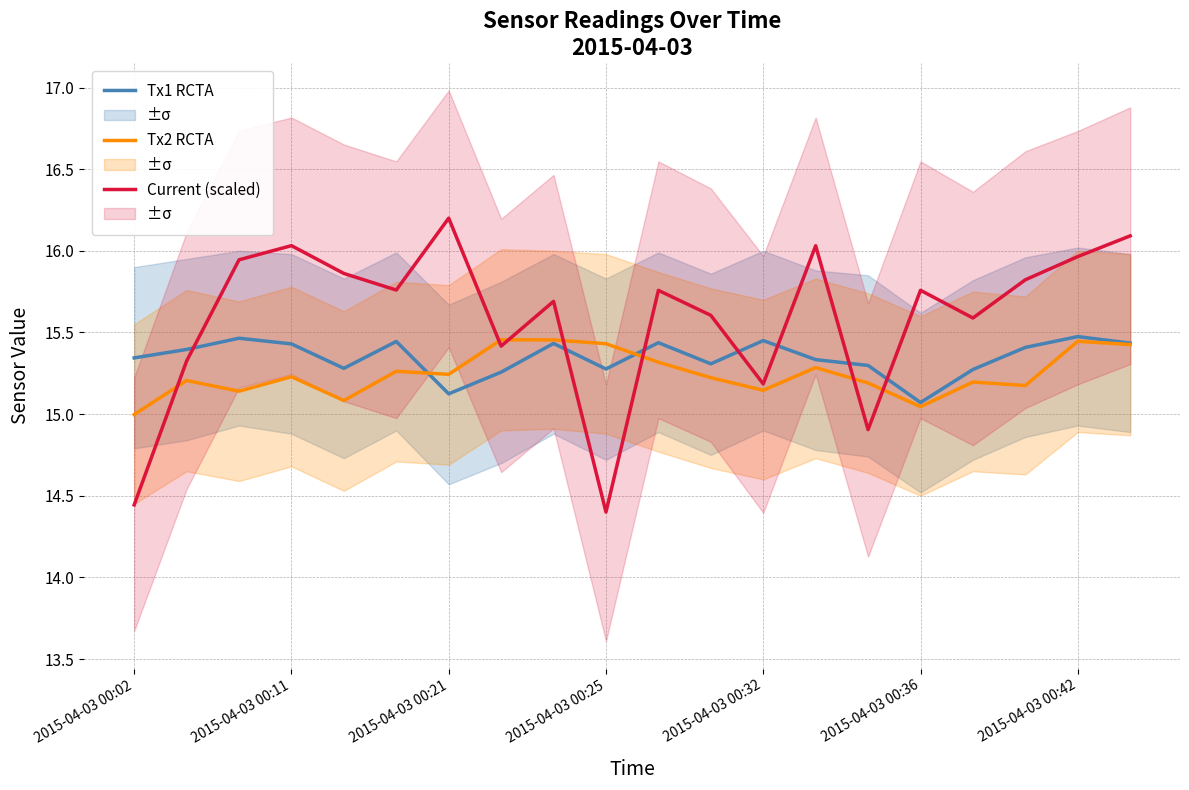

What are all the series names shown in the legend?

Tx1 RCTA, Tx2 RCTA, Current (scaled)